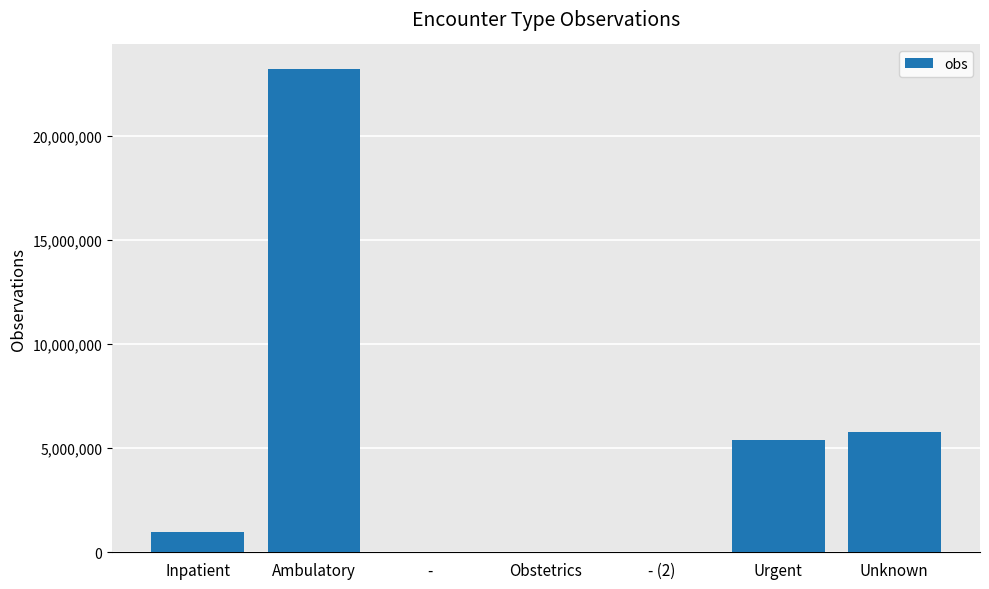

What is the maximum value shown in the chart?

23248489